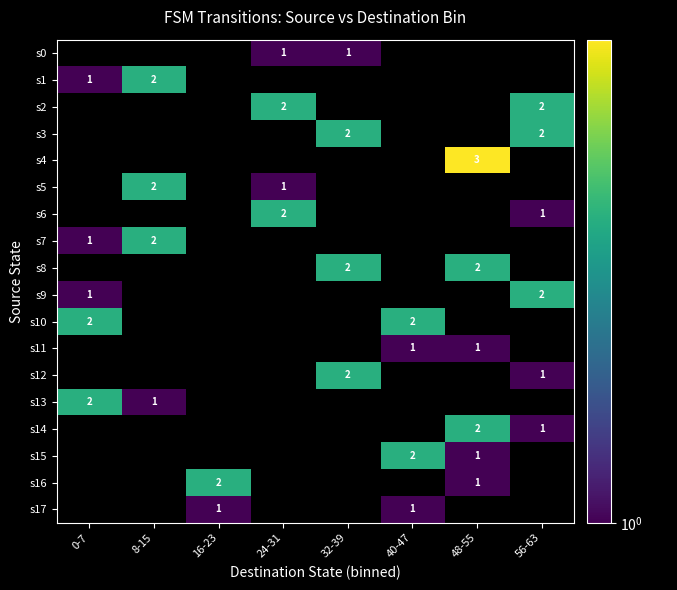

The s5 series shows 0 at 24-31. True or false?

False